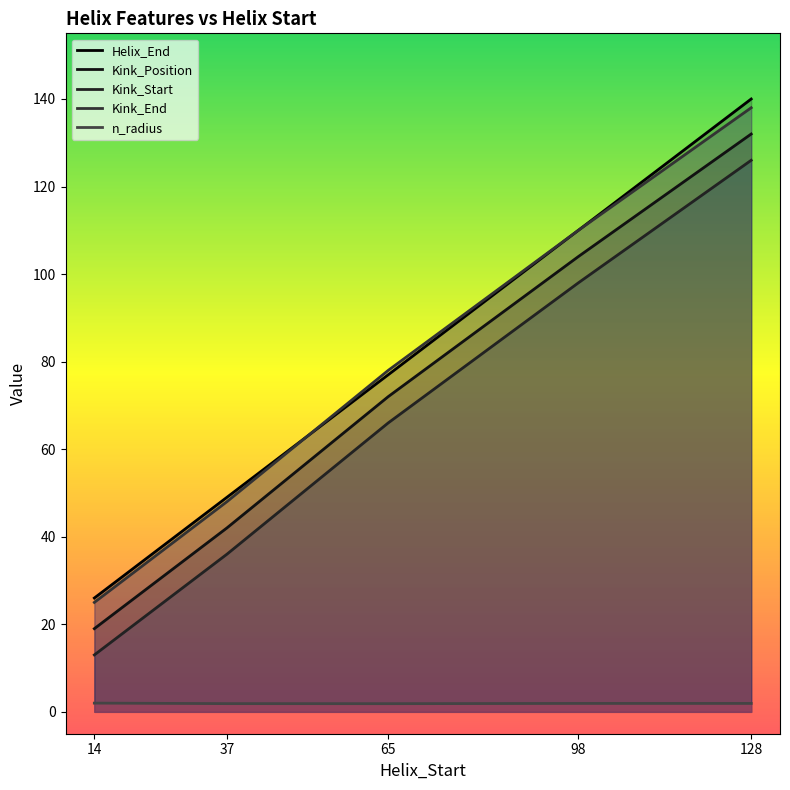

Between 14 and 98, which series saw the biggest shift?

Kink_Position